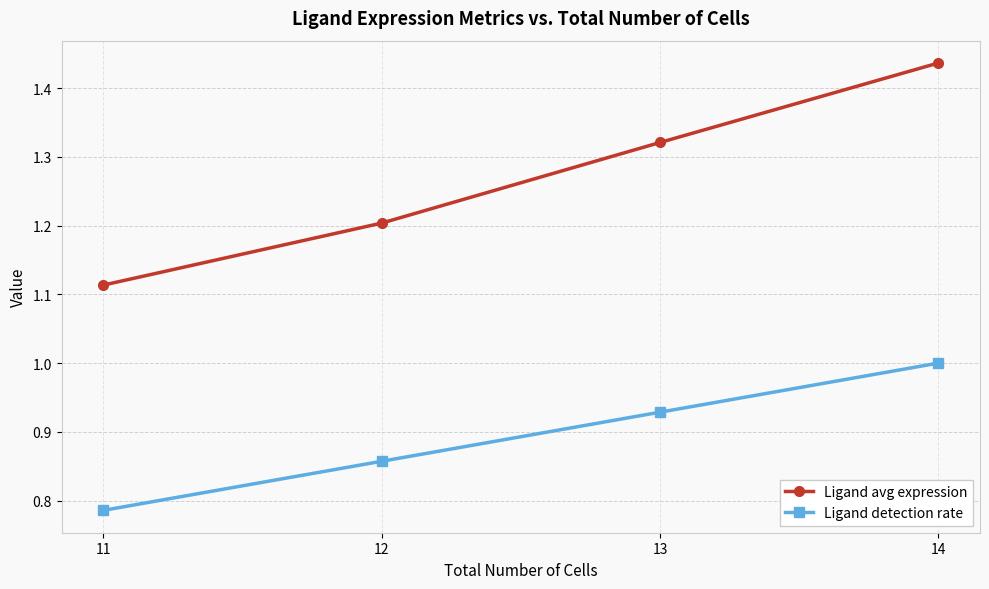

True or false: Ligand detection rate has more than 1 points higher than both neighbors.

False